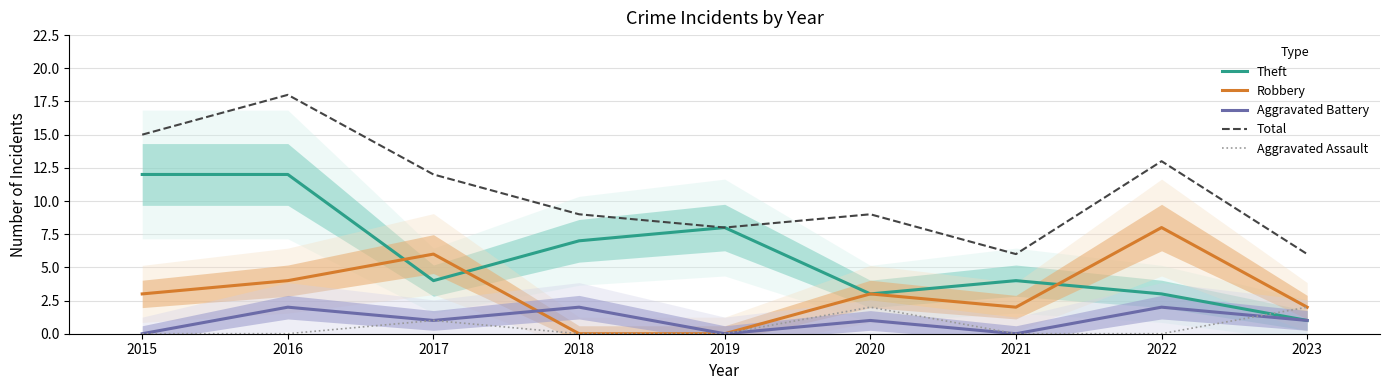

True or false: Aggravated Assault and Theft intersect in this chart.

True